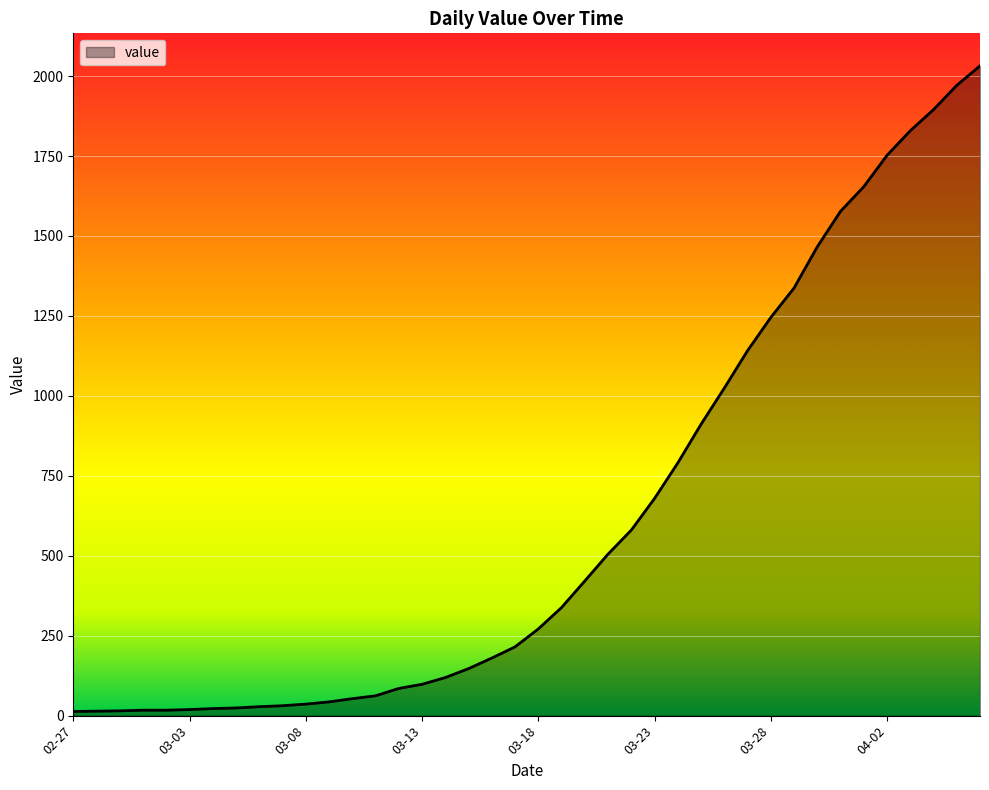

What is the maximum value shown in the chart?

2032